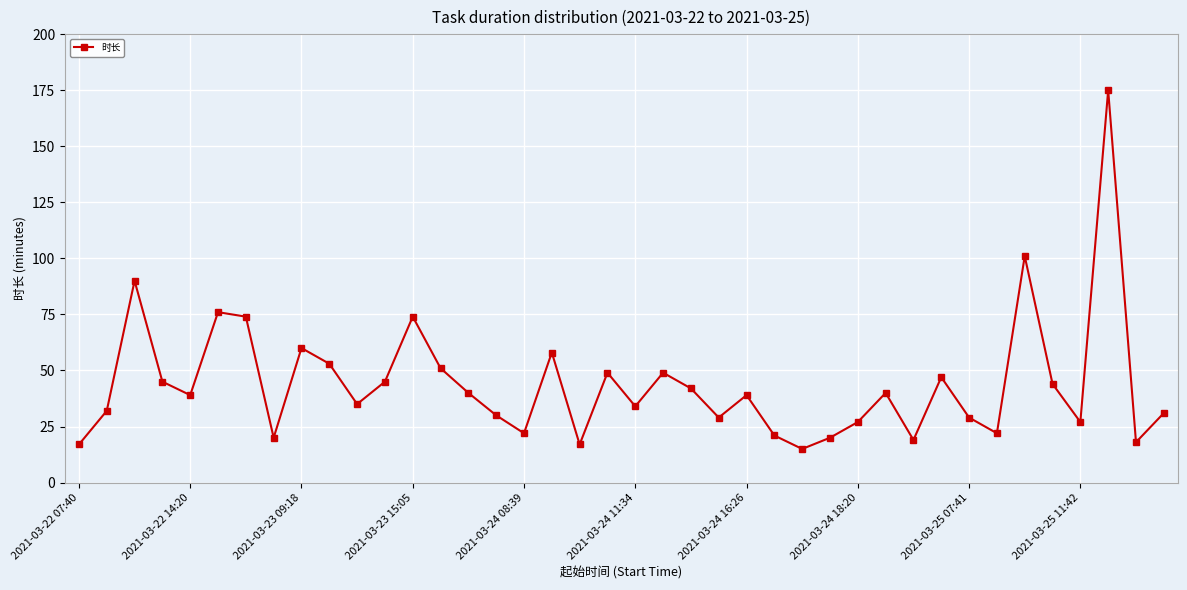

Reading right to left, what are all the values shown in this chart?

31	18	175	27	44	101	22	29	47	19	40	27	20	15	21	39	29	42	49	34	49	17	58	22	30	40	51	74	45	35	53	60	20	74	76	39	45	90	32	17